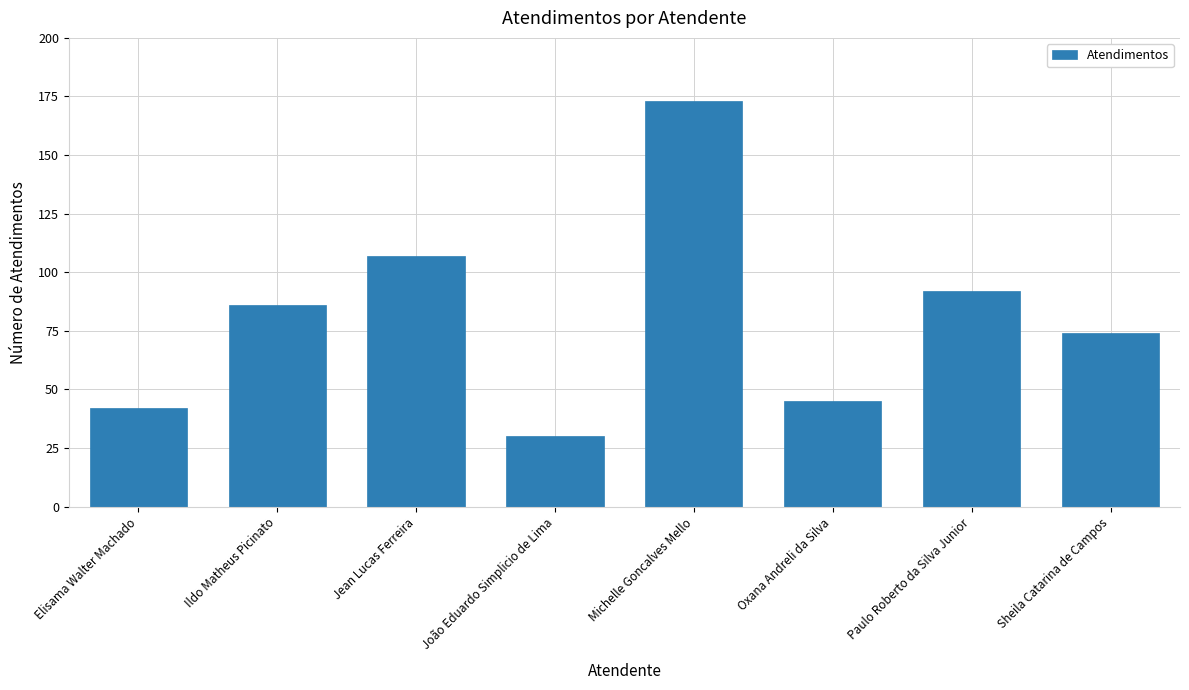

At which label is the value closest to 101?

Jean Lucas Ferreira